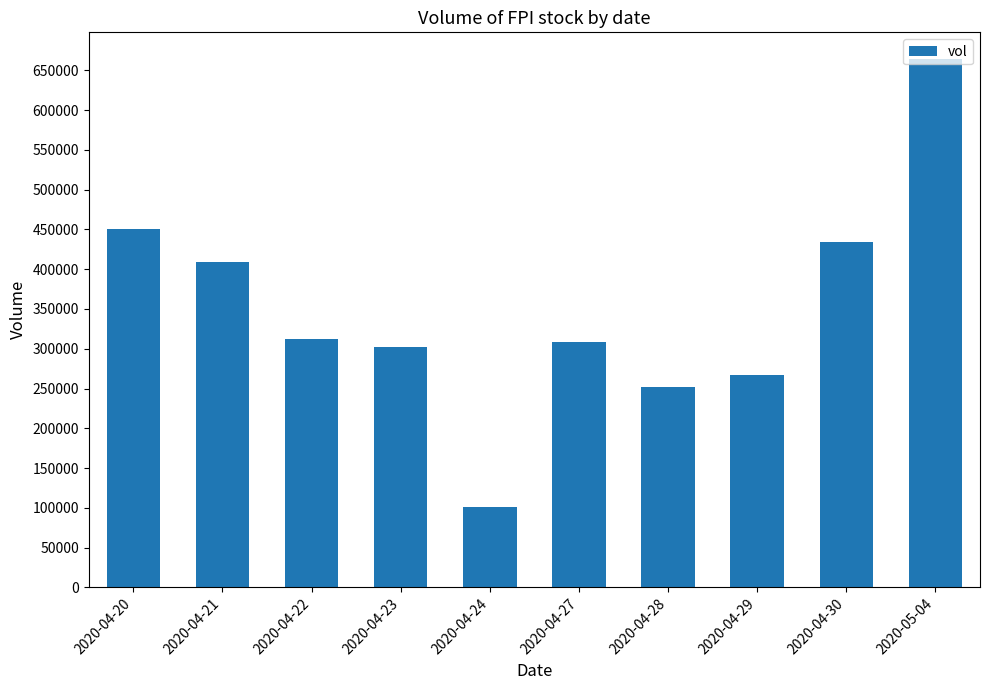

Reading left to right, what are all the values shown in this chart?

2020-04-20=450700	2020-04-21=408800	2020-04-22=312700	2020-04-23=302100	2020-04-24=100600	2020-04-27=308100	2020-04-28=252400	2020-04-29=266400	2020-04-30=433700	2020-05-04=664600